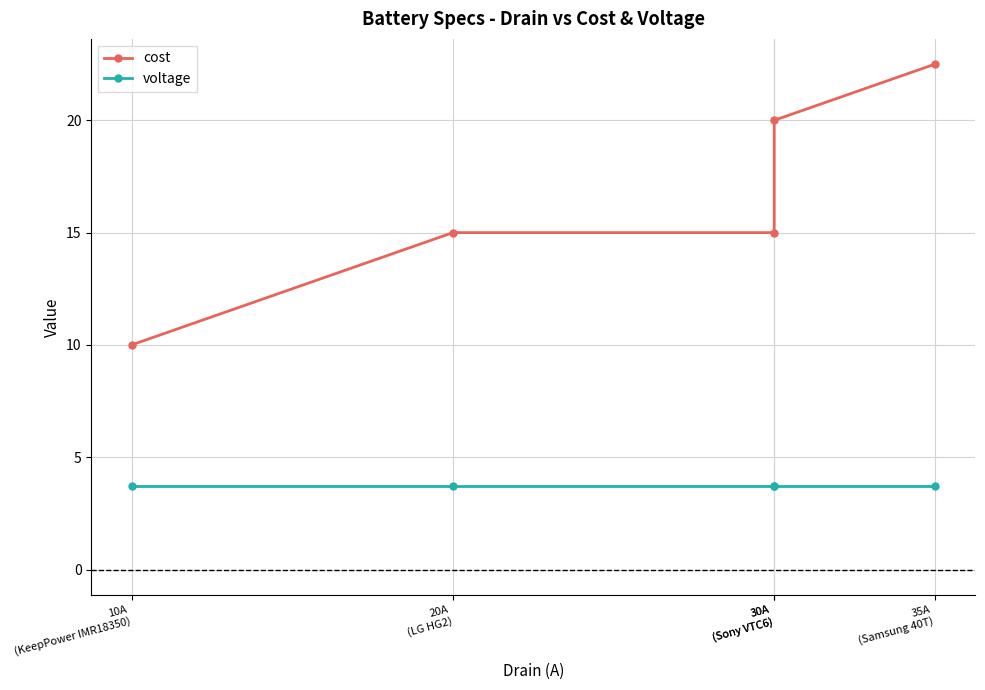

Reading left to right, what are all the values shown in this chart?

cost: 10A
(KeepPower IMR18350)=10.0	20A
(LG HG2)=15.0	30A
(Sony VTC6)=15.0	30A
(Sony VTC6)=20.0	35A
(Samsung 40T)=22.5
voltage: 10A
(KeepPower IMR18350)=3.7	20A
(LG HG2)=3.7	30A
(Sony VTC6)=3.7	30A
(Sony VTC6)=3.7	35A
(Samsung 40T)=3.7